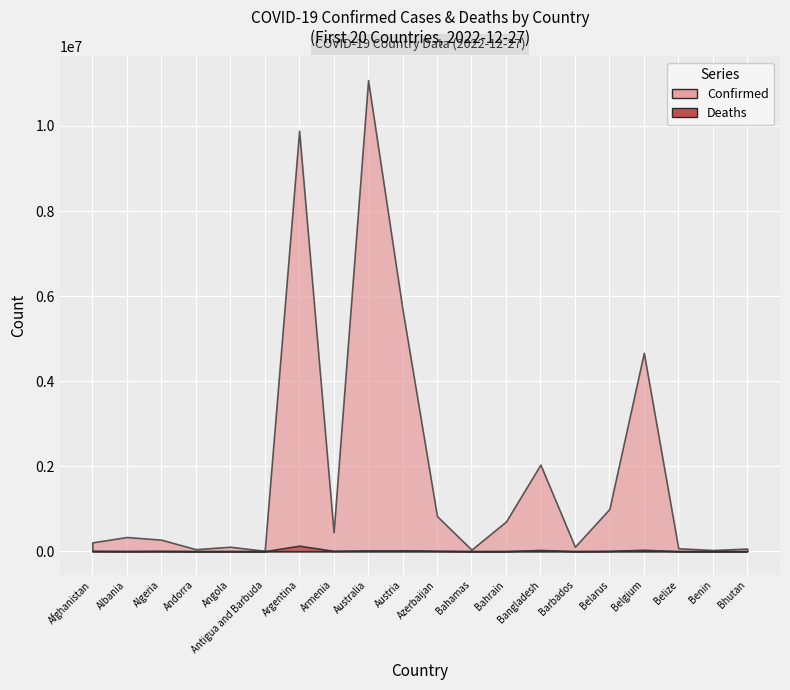

Between Argentina and Azerbaijan, which is larger?

Argentina